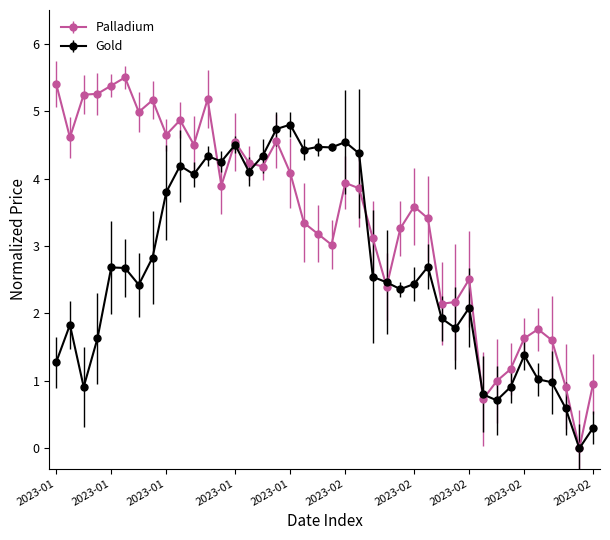

How many lines are shown in the chart?

2